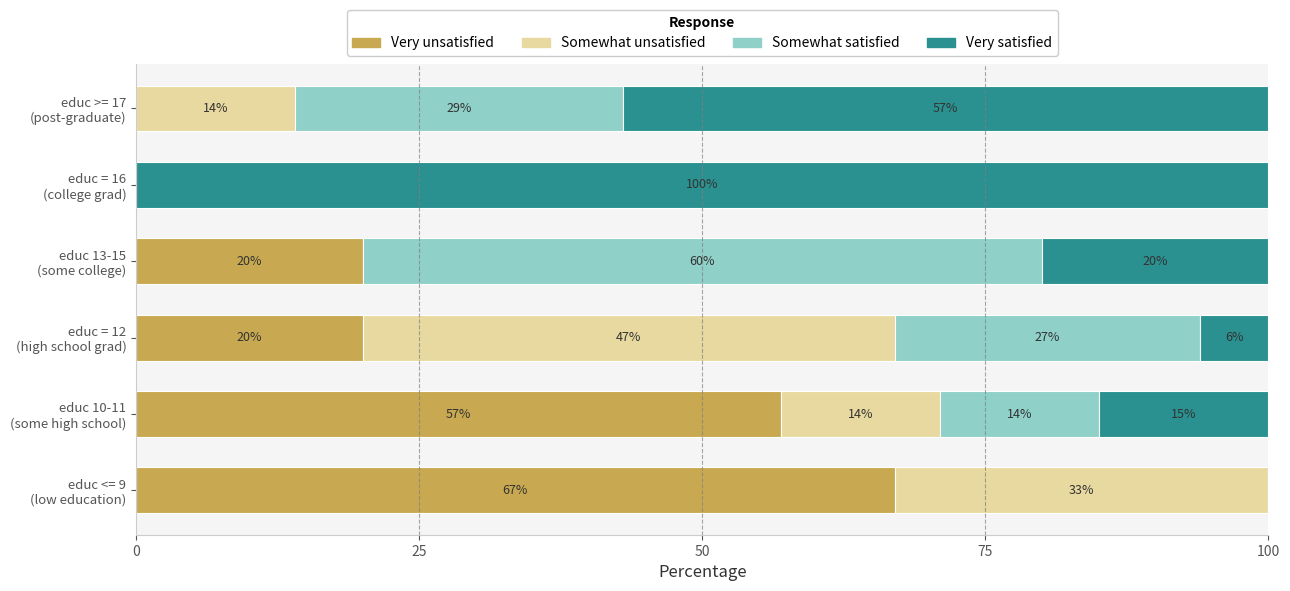

What is the sum of all Very unsatisfied values?

164